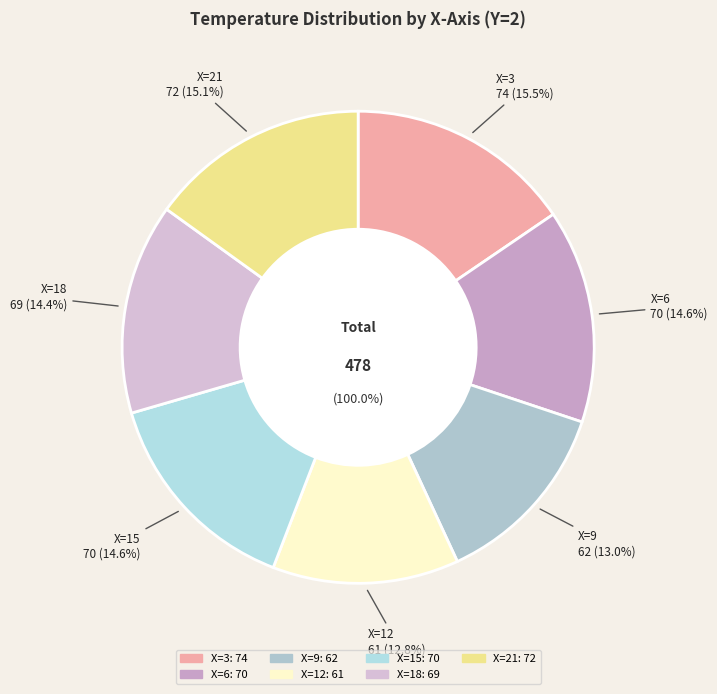

To the nearest percent, what is the difference between the X=12 and X=21 slice percentages?

2%